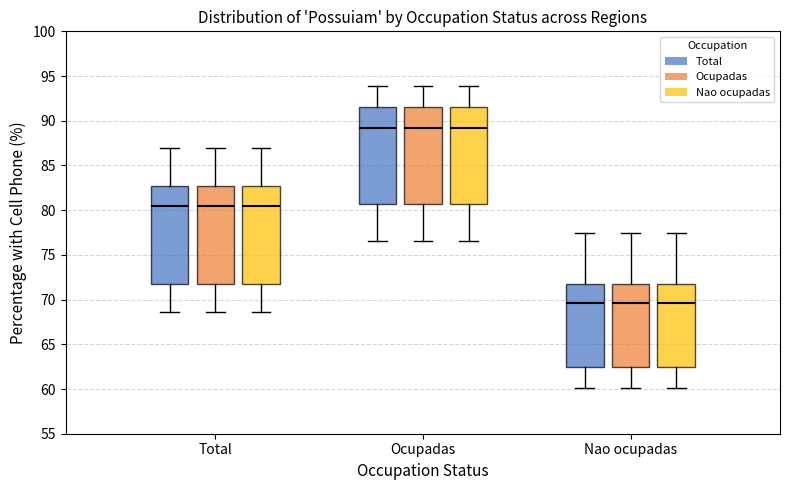

Reading left to right, read every box against the y-axis: the position of its median line, the range the box covers, and the ends of its whiskers. The values are not printed on the chart, so give them approximately, as read against the axis.

Total (Total): median 80.5, box 72.0 to 83.0, whiskers 68.5 to 87.0
Total (Ocupadas): median 80.5, box 72.0 to 83.0, whiskers 68.5 to 87.0
Total (Nao ocupadas): median 80.5, box 72.0 to 83.0, whiskers 68.5 to 87.0
Ocupadas (Total): median 89.0, box 80.5 to 91.5, whiskers 76.5 to 94.0
Ocupadas (Ocupadas): median 89.0, box 80.5 to 91.5, whiskers 76.5 to 94.0
Ocupadas (Nao ocupadas): median 89.0, box 80.5 to 91.5, whiskers 76.5 to 94.0
Nao ocupadas (Total): median 69.5, box 62.5 to 71.5, whiskers 60.0 to 77.5
Nao ocupadas (Ocupadas): median 69.5, box 62.5 to 71.5, whiskers 60.0 to 77.5
Nao ocupadas (Nao ocupadas): median 69.5, box 62.5 to 71.5, whiskers 60.0 to 77.5